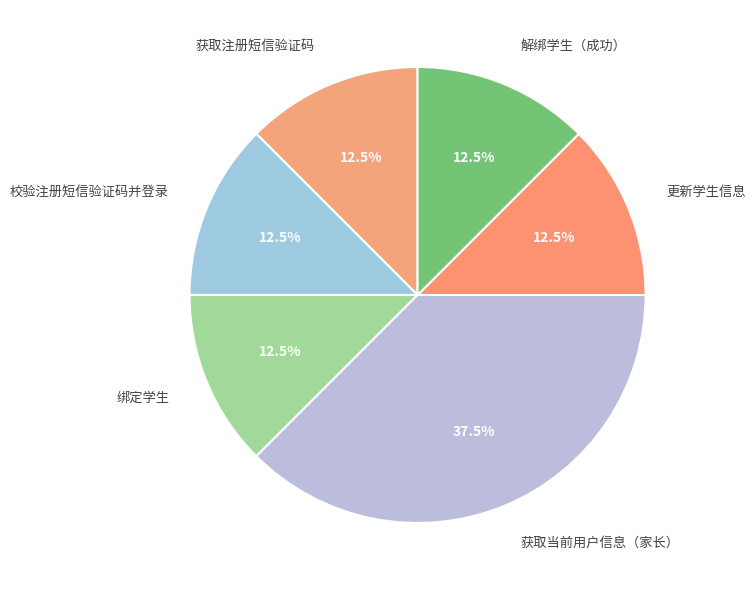

Is there a majority slice in this chart?

No